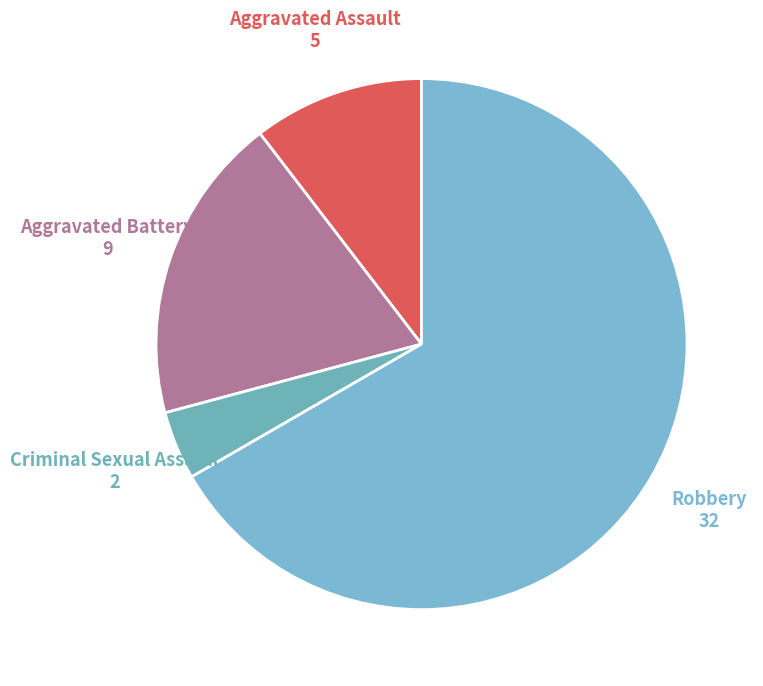

Does Robbery account for over 50% of the chart?

Yes